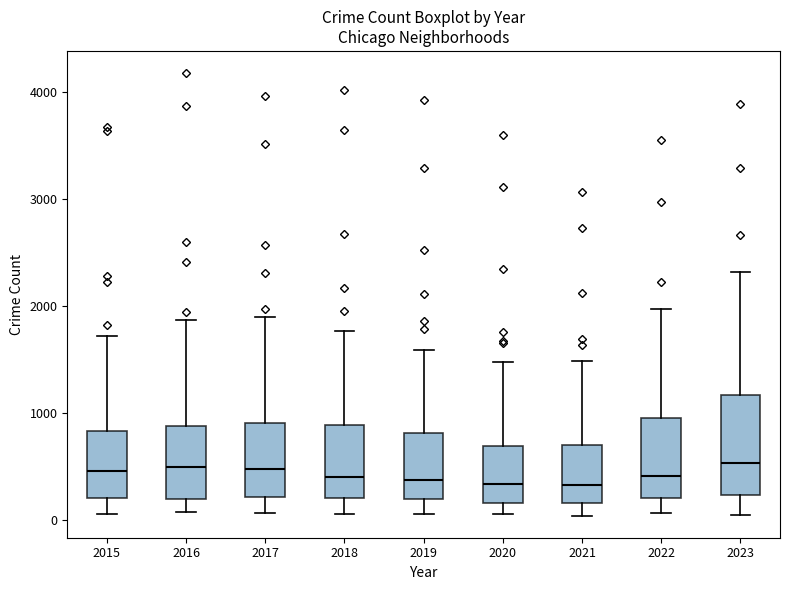

Where does the upper whisker of the box at x = 2016 end on the y-axis? The values are not printed on the chart, so give them approximately, as read against the axis.

1900